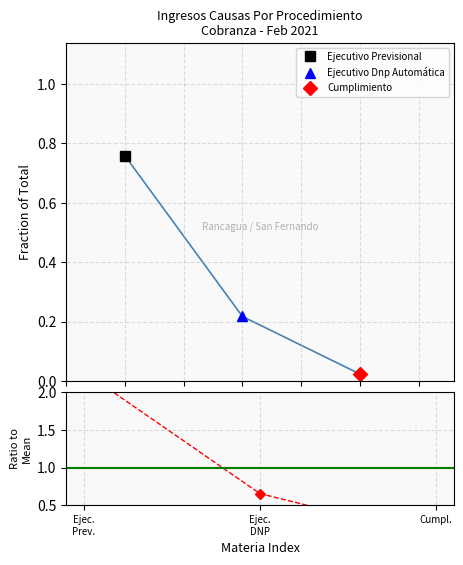

Rank the categories by value from highest to lowest.

Ejec.
Prev., Ejec.
DNP, Cumpl.